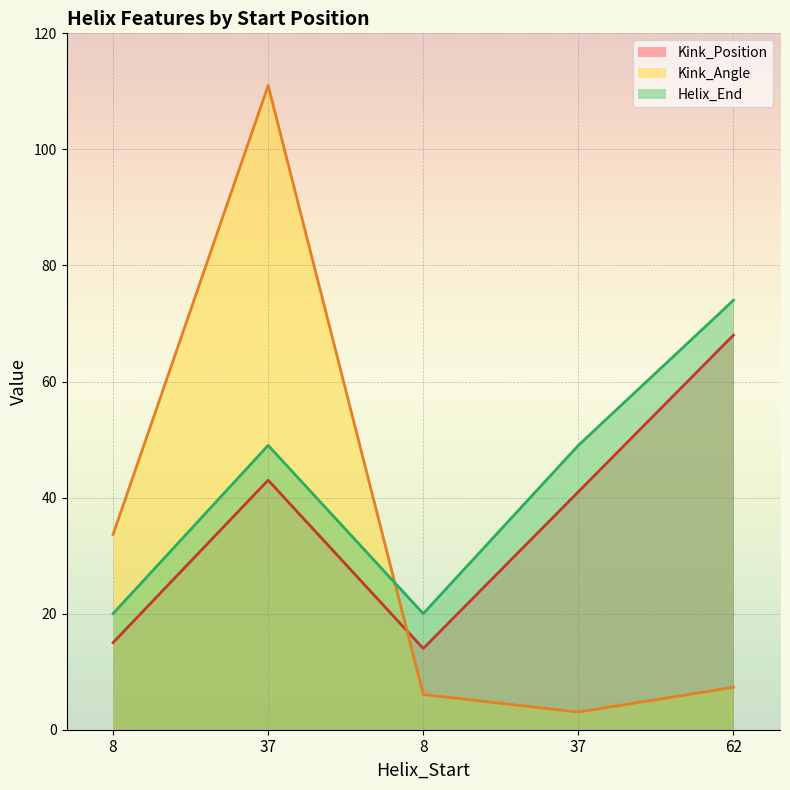

At which category is the sum across all series the highest?

37